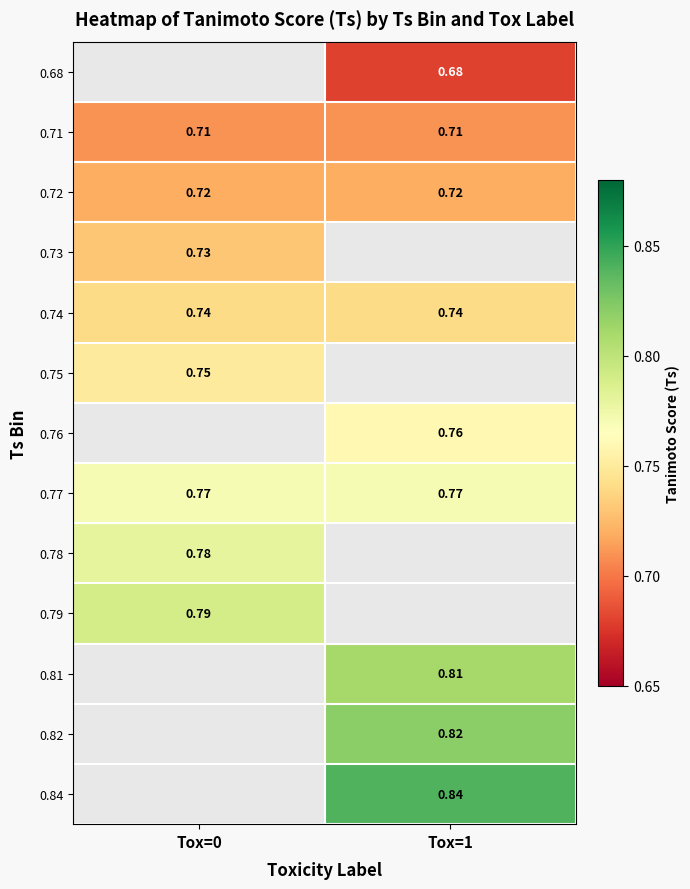

How many series are shown in this chart?

13